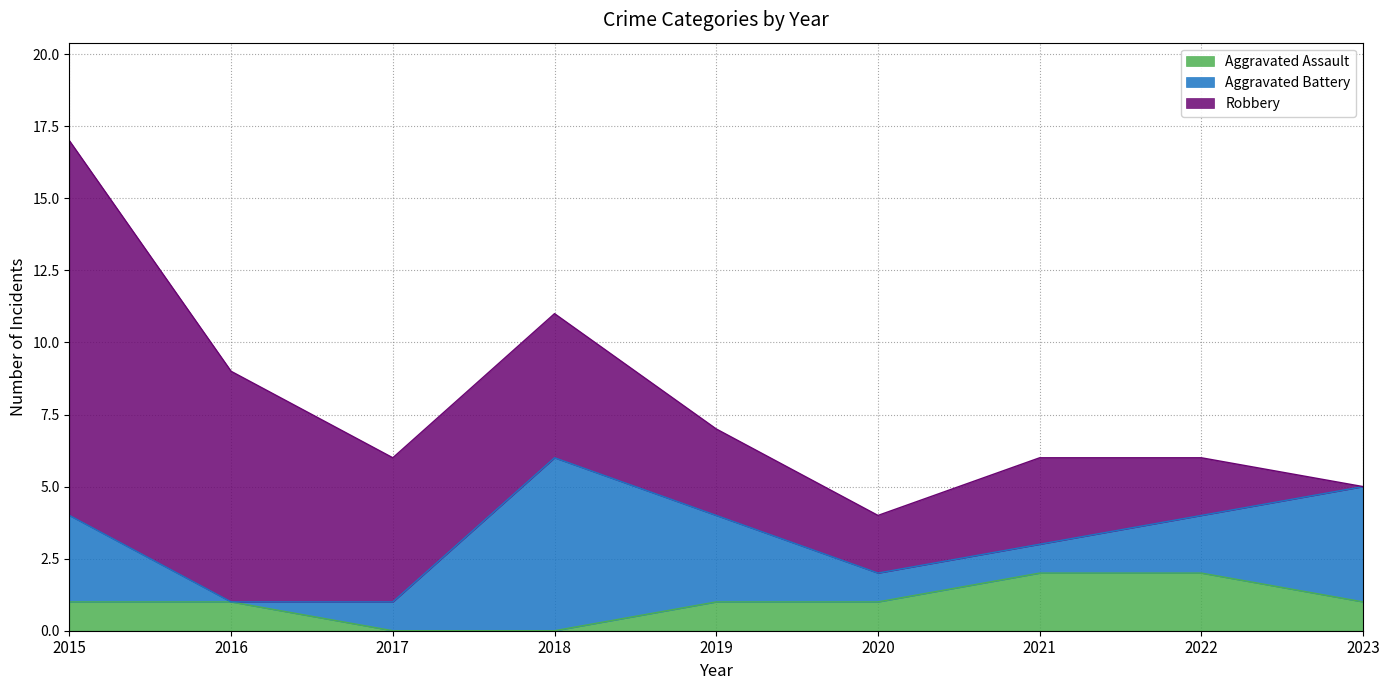

In Aggravated Battery, how many points are lower than both neighbors (excluding endpoints)?

1